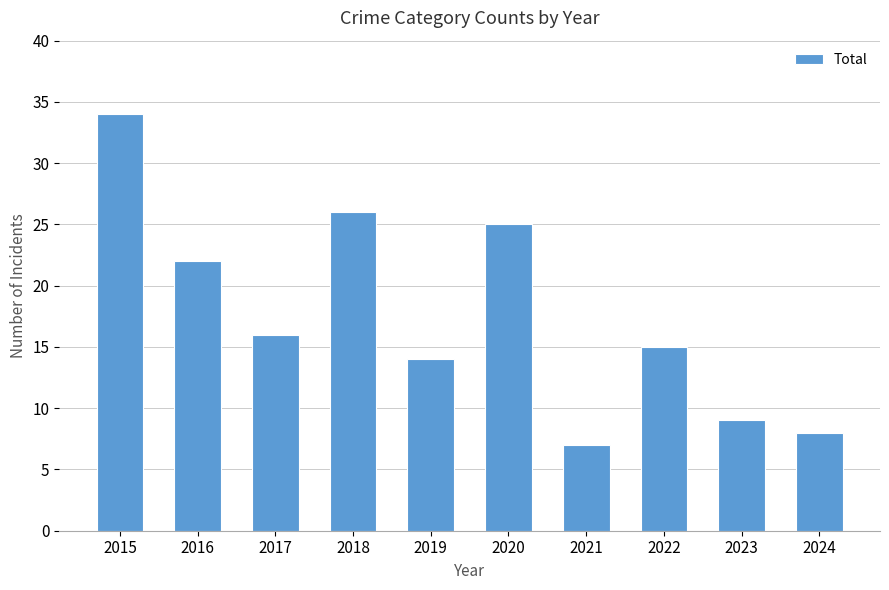

Which label corresponds to the largest value in the chart?

2015